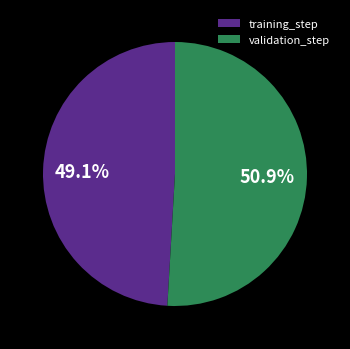

What percentage is NOT represented by training_step?

50.9%